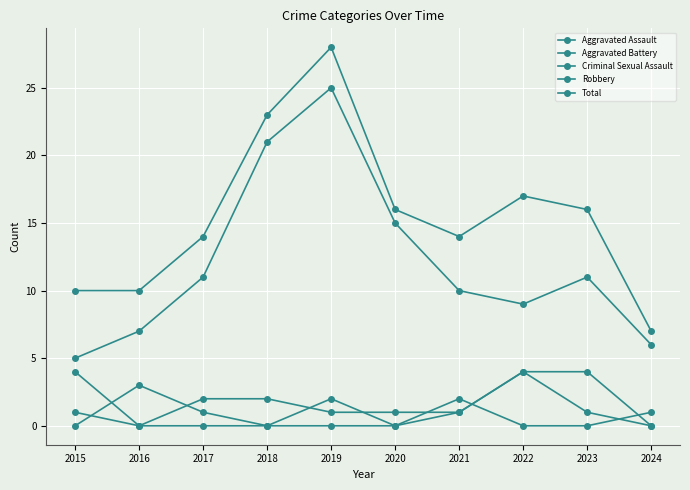

Reading left to right, transcribe all the data shown in this chart.

Aggravated Assault: 2015=0	2016=3	2017=1	2018=0	2019=2	2020=0	2021=1	2022=4	2023=1	2024=0
Aggravated Battery: 2015=4	2016=0	2017=2	2018=2	2019=1	2020=1	2021=1	2022=4	2023=4	2024=0
Criminal Sexual Assault: 2015=1	2016=0	2017=0	2018=0	2019=0	2020=0	2021=2	2022=0	2023=0	2024=1
Robbery: 2015=5	2016=7	2017=11	2018=21	2019=25	2020=15	2021=10	2022=9	2023=11	2024=6
Total: 2015=10	2016=10	2017=14	2018=23	2019=28	2020=16	2021=14	2022=17	2023=16	2024=7